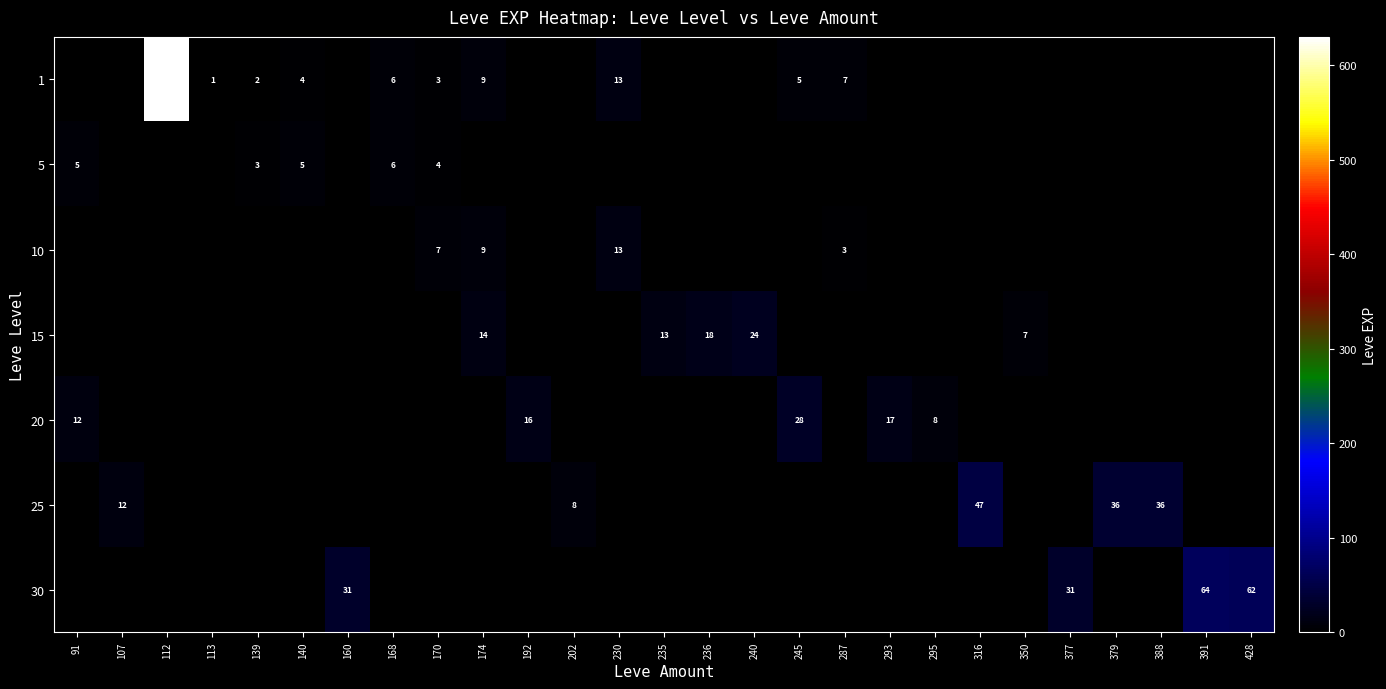

Which category has the lowest value across all series?

91